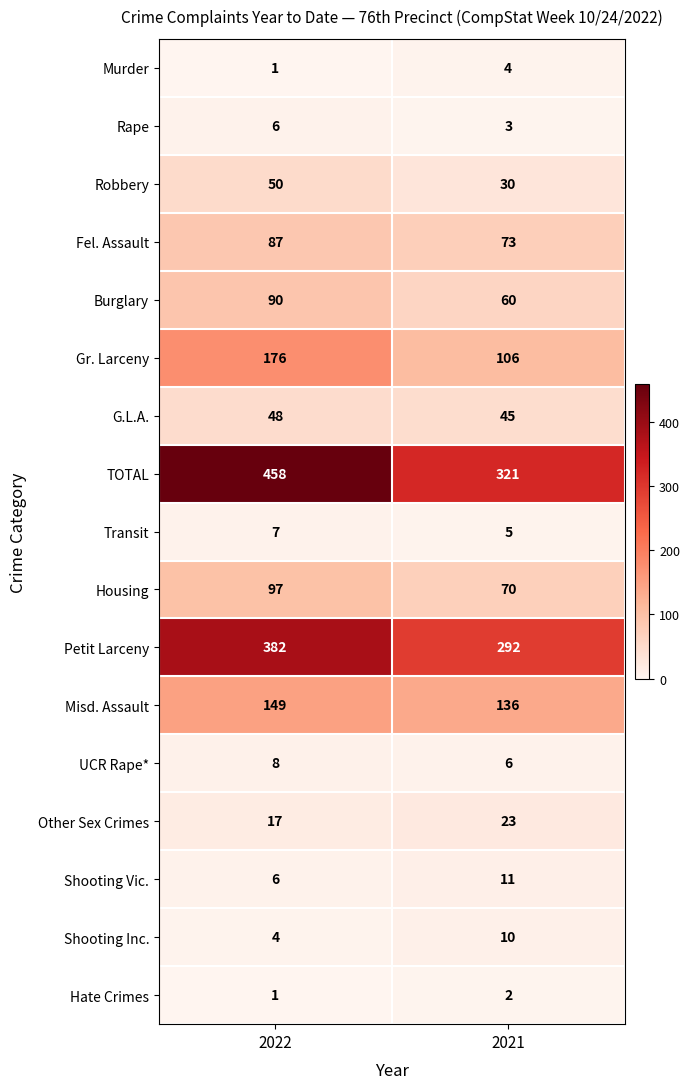

What is the difference between the Other Sex Crimes values at 2022 and 2021?

6